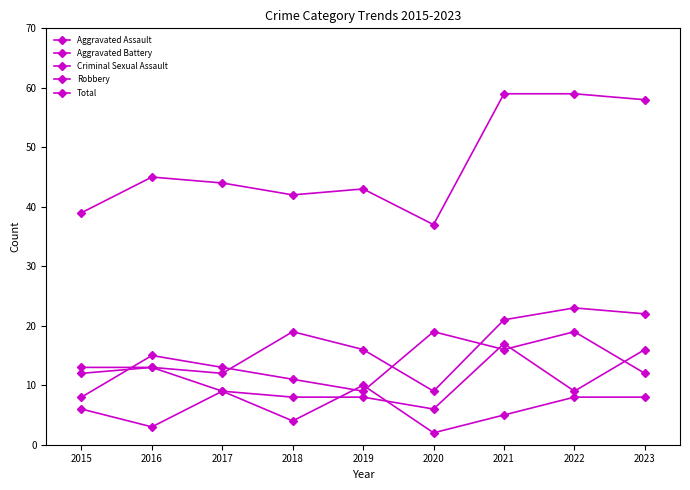

How many values in the Criminal Sexual Assault series are below 6?

4